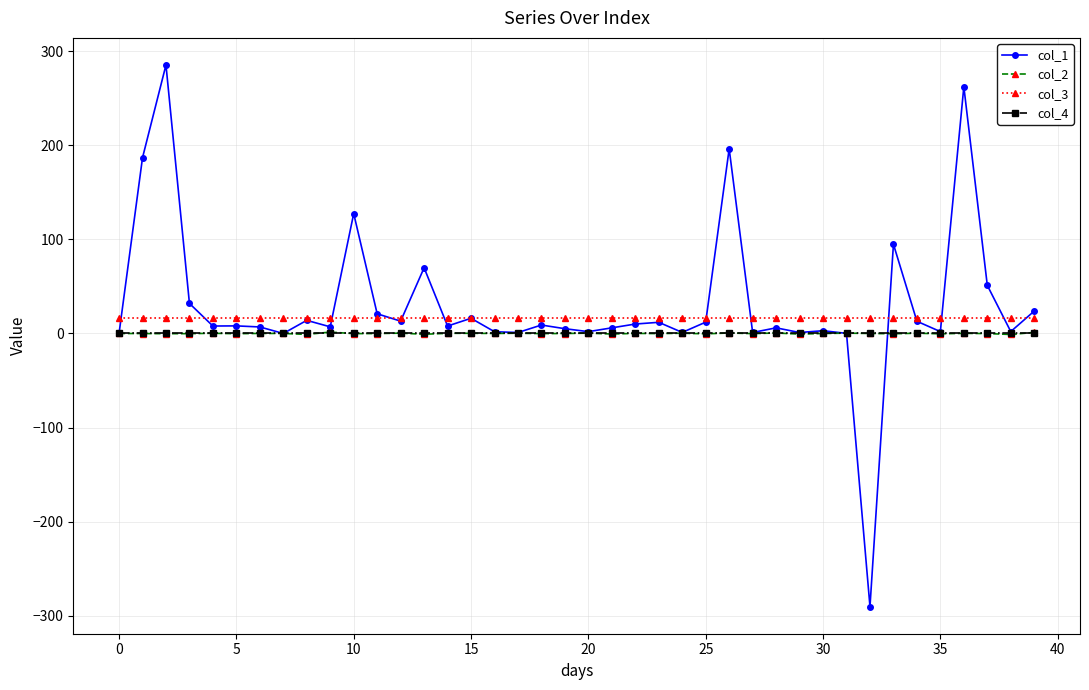

Which series has the widest spread of values?

col_1